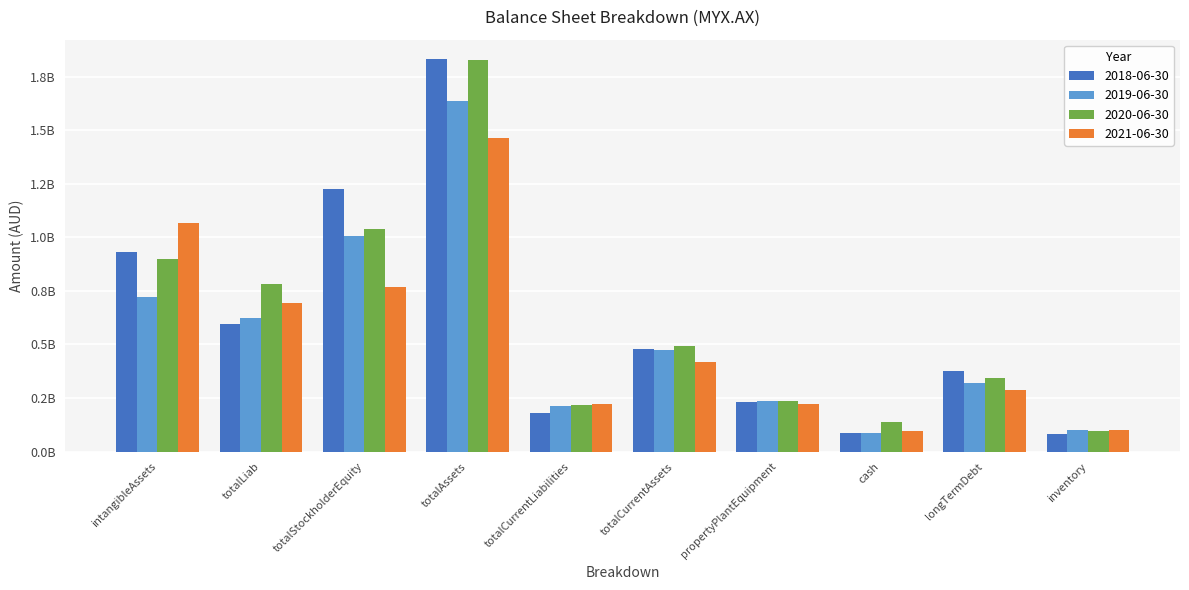

Where is 2018-06-30 nearest to the value 956332000?

intangibleAssets